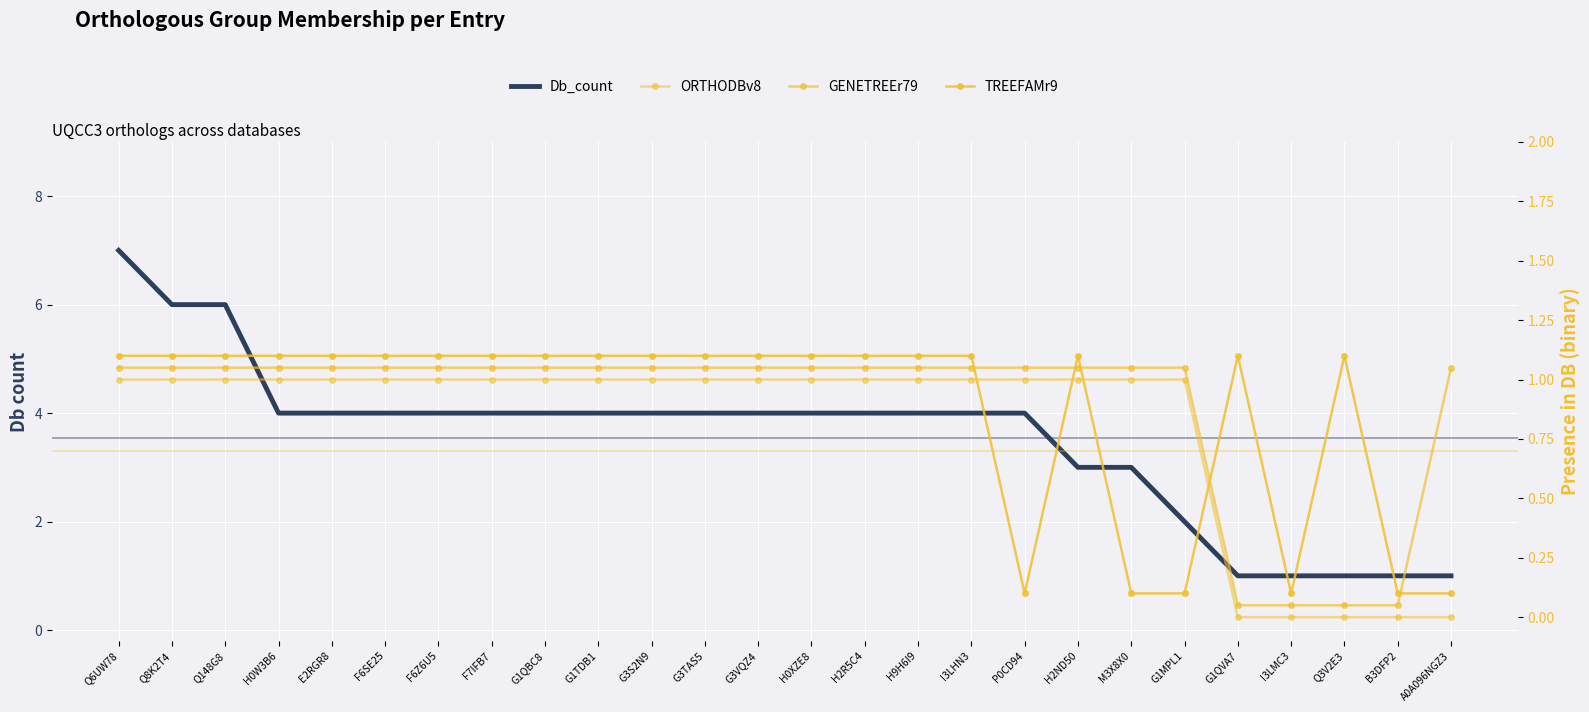

After their last crossing, which series has the higher values: Db_count or GENETREEr79?

GENETREEr79